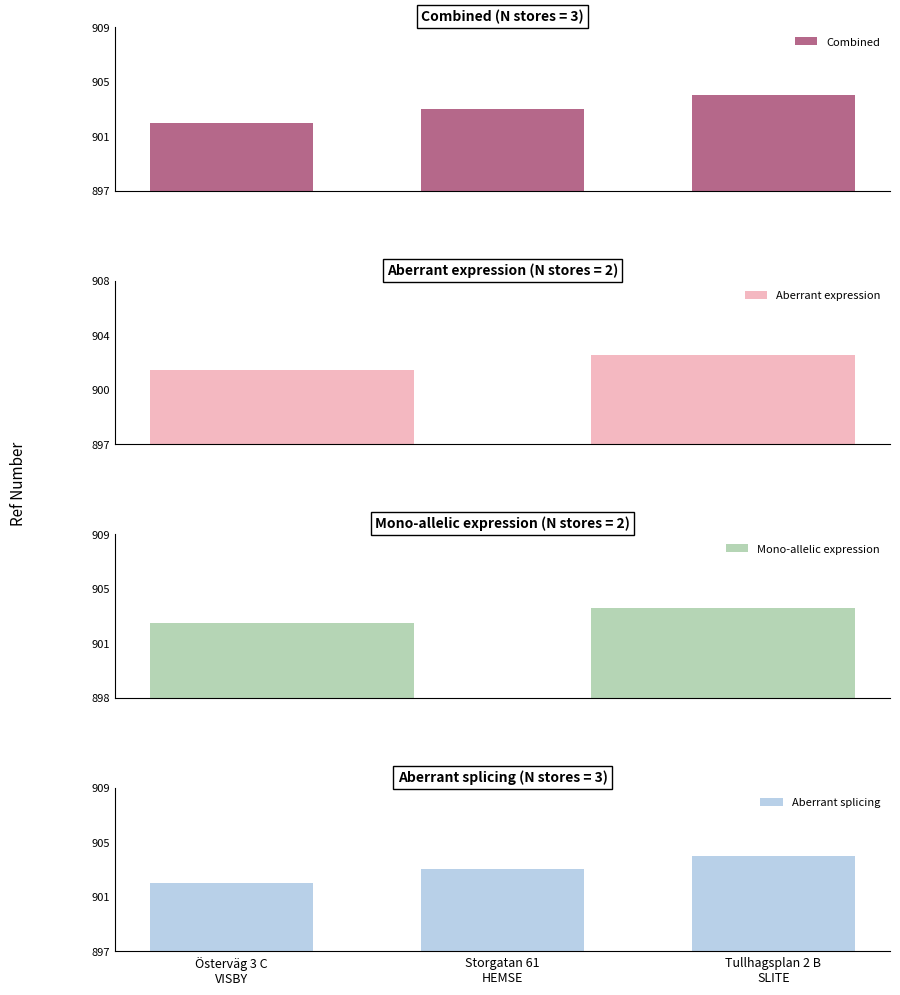

What is the difference between the maximum and minimum values?

2